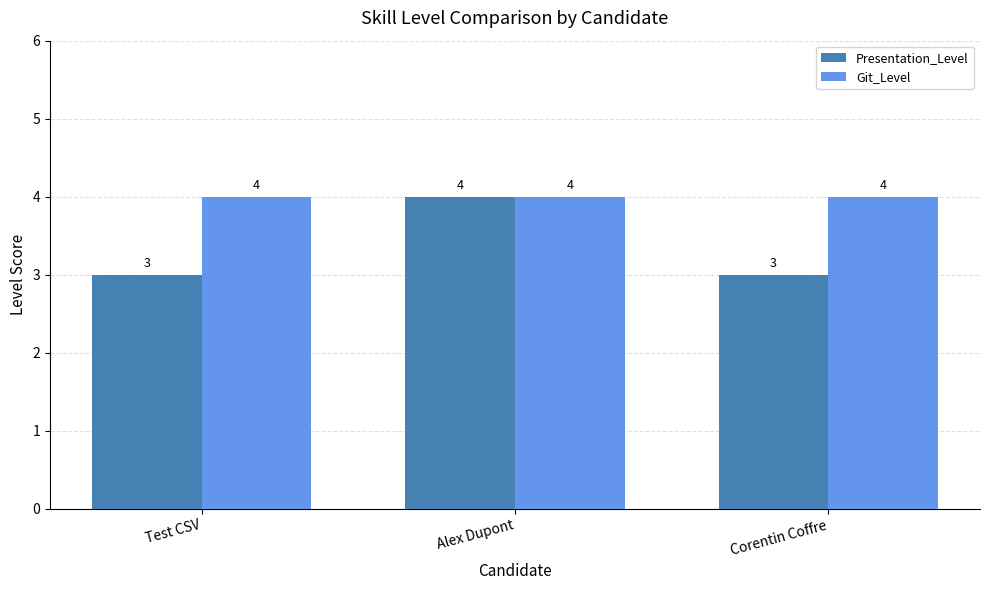

How many groups of bars are there?

3